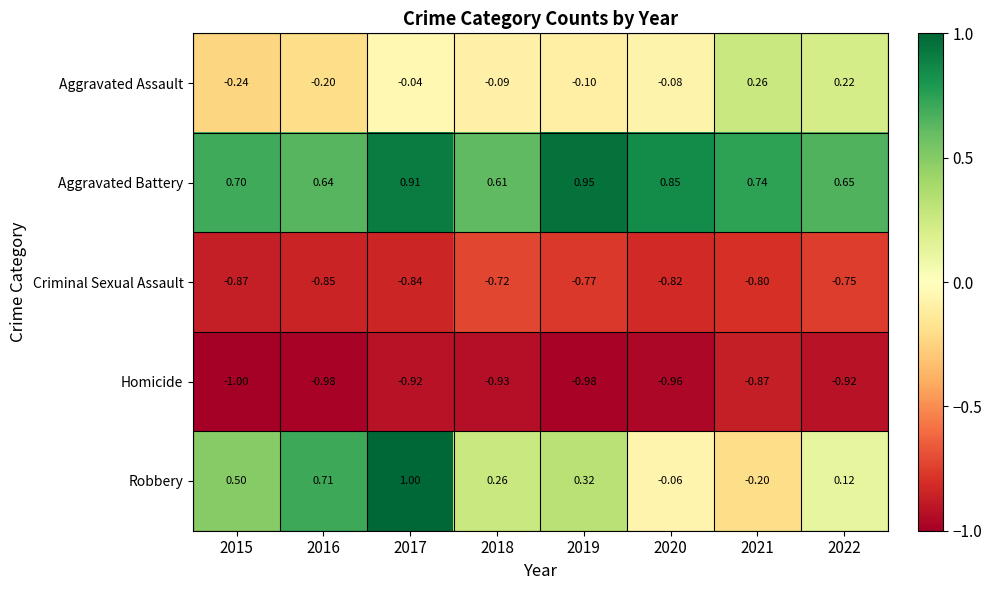

Is the value of Robbery at 2018 greater than the value of Aggravated Assault at 2018?

Yes